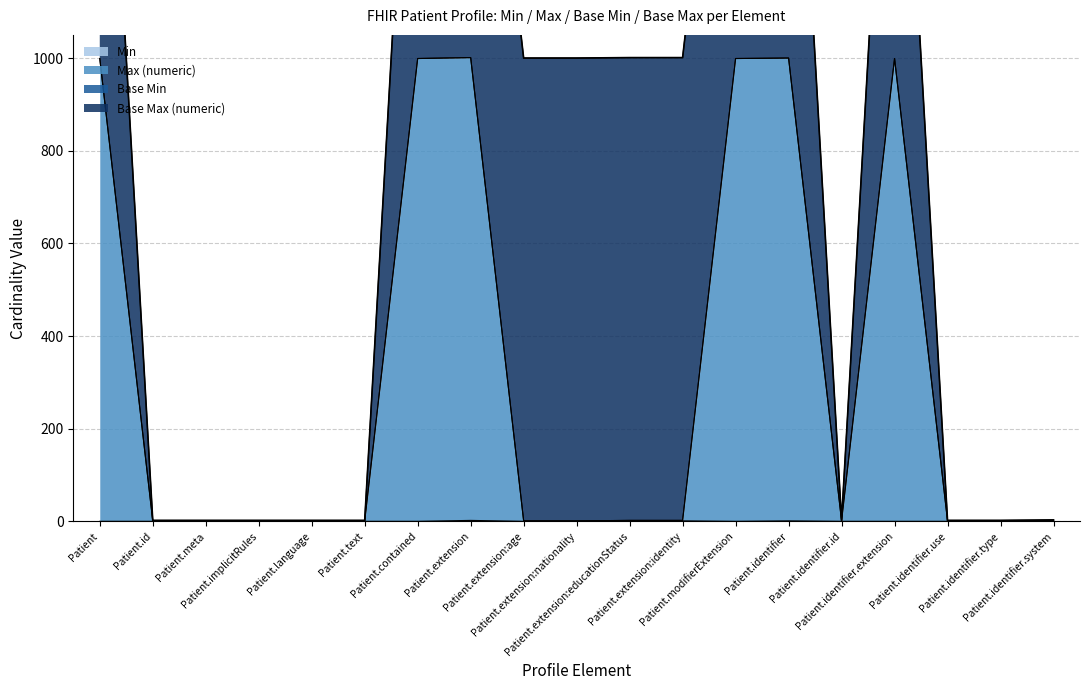

Is it true that Min equals 0 at Patient.modifierExtension?

True